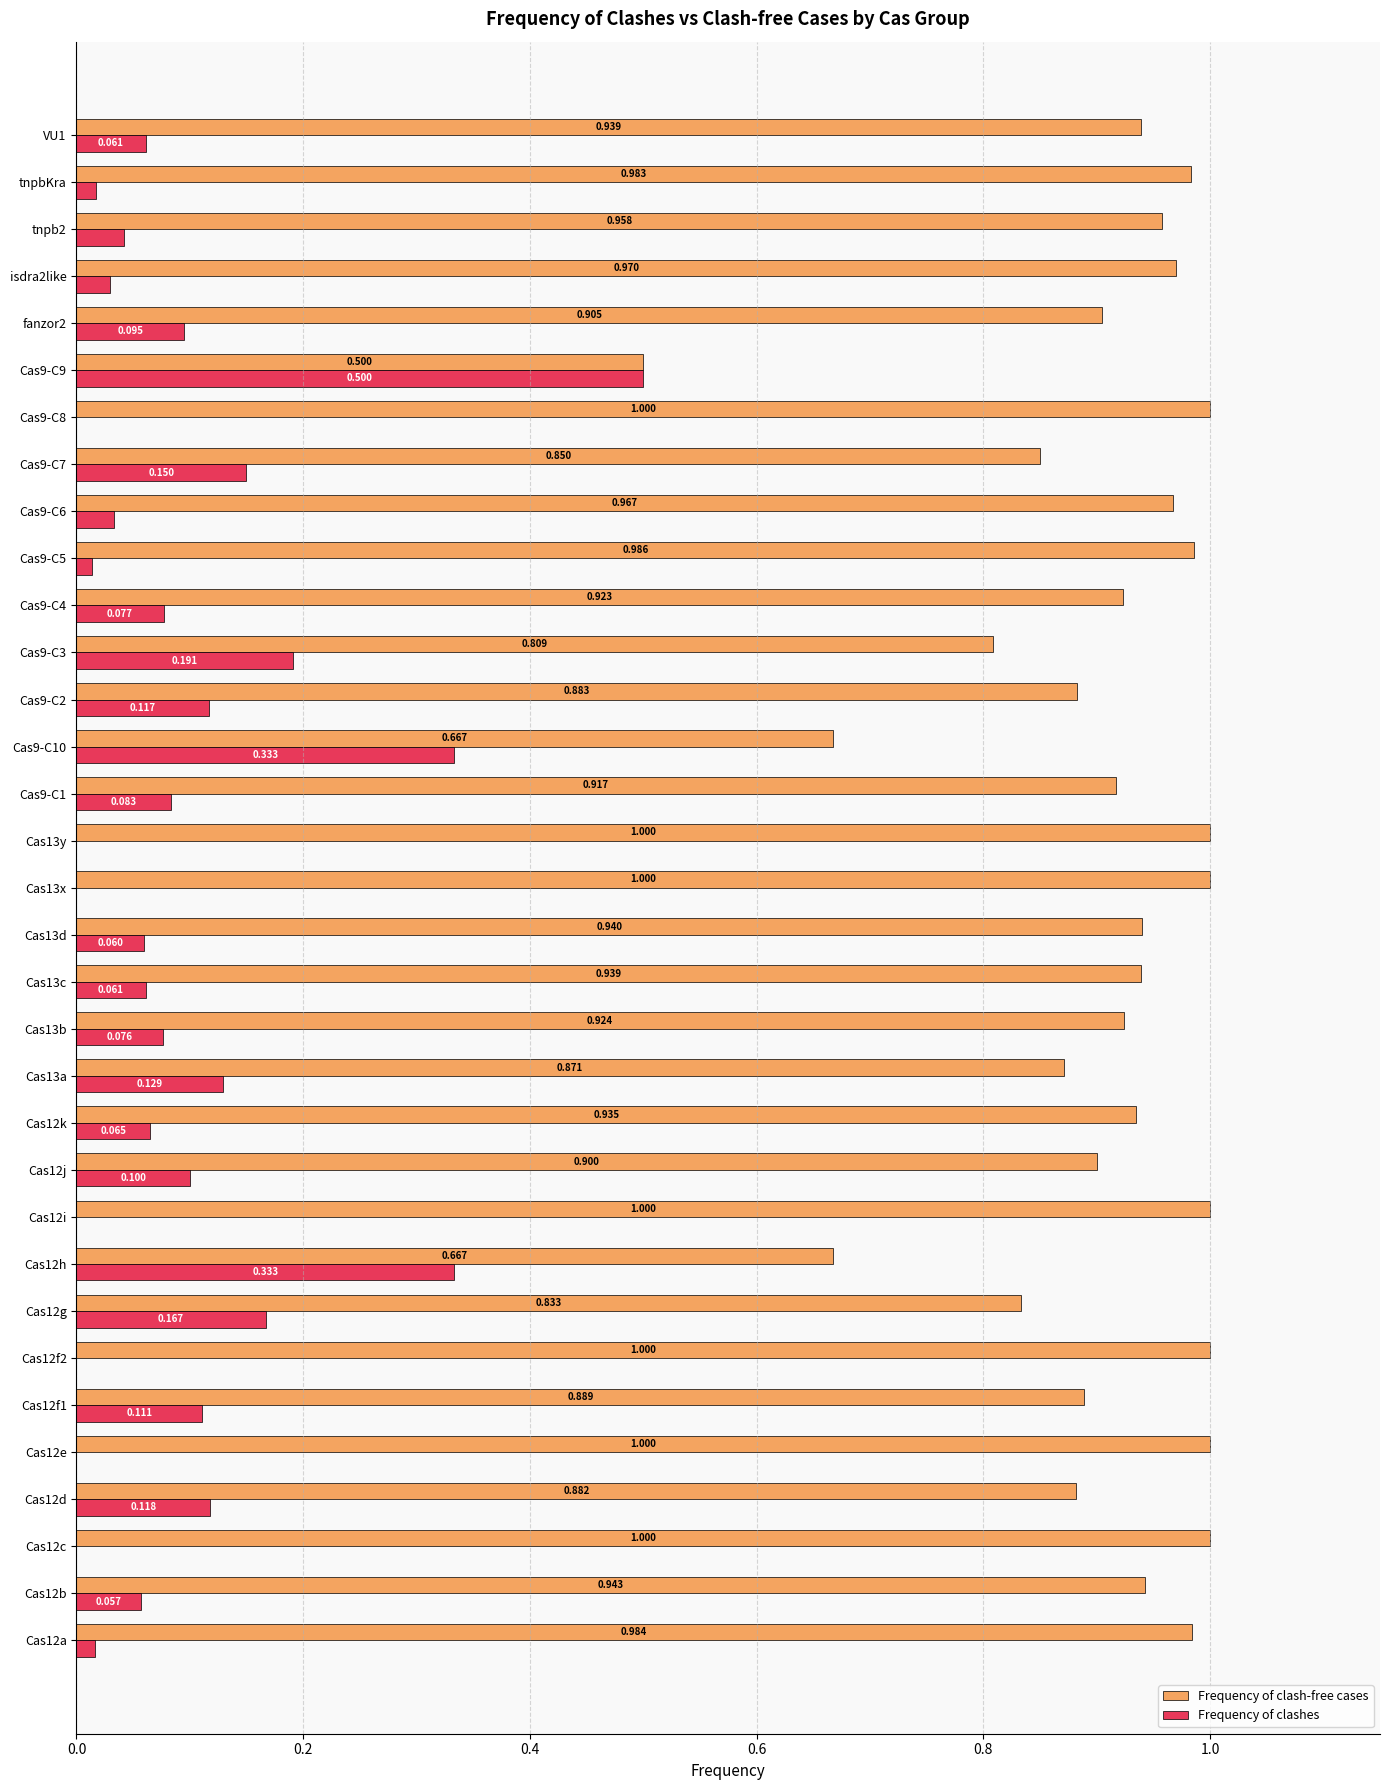

Which series has the largest total across all categories?

Frequency of clash-free cases